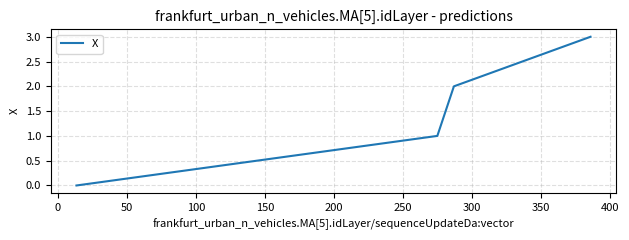

What is the maximum value shown in the chart?

3